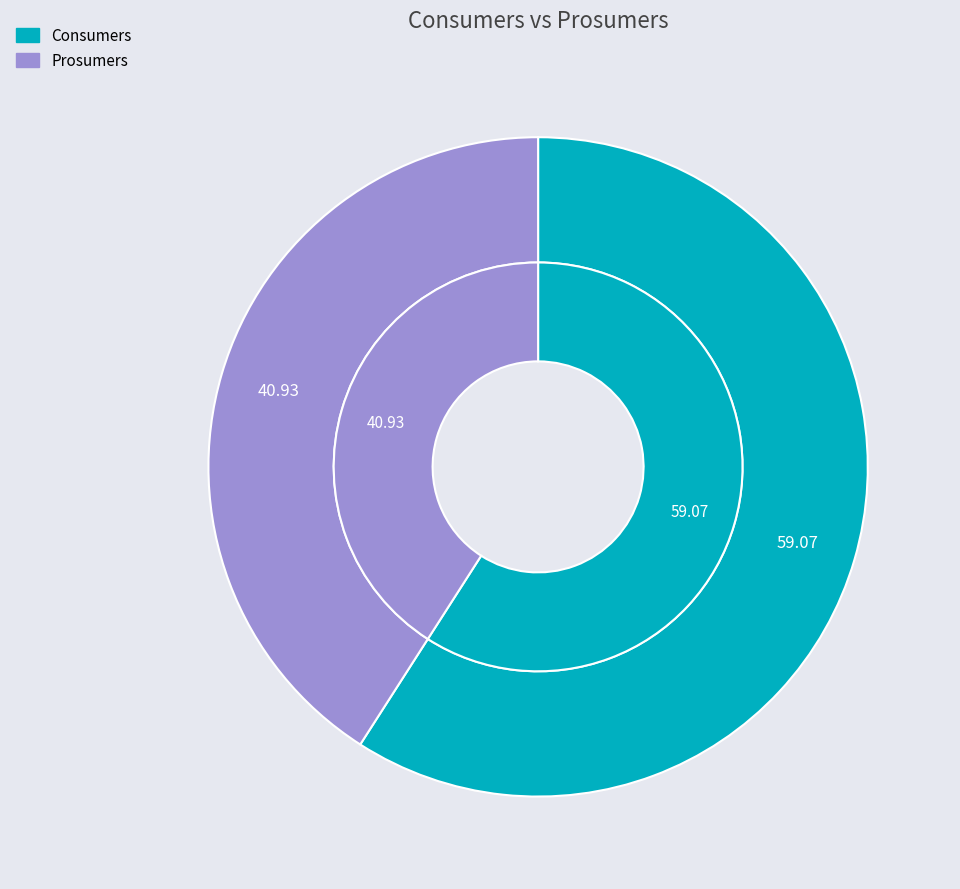

Which has a higher value, Consumers or Prosumers?

Consumers